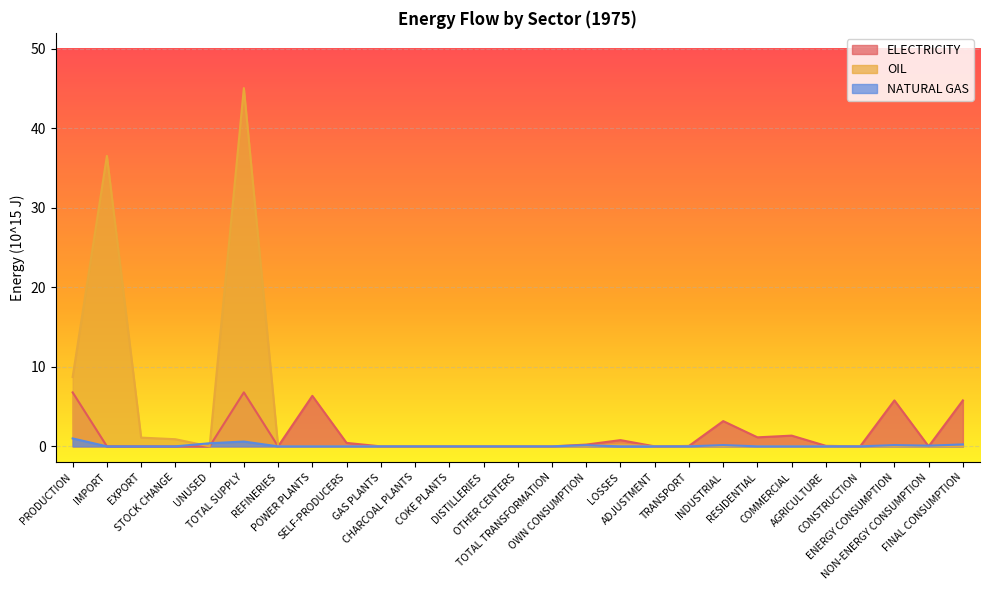

Is it true that OIL equals 0.0 at SELF-PRODUCERS?

True